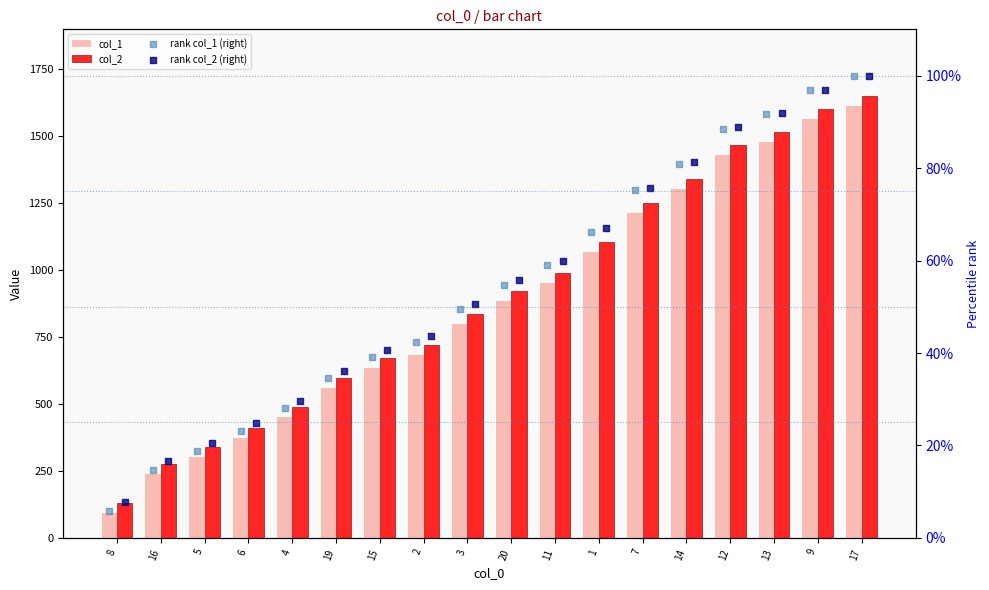

At how many categories does at least one series exceed 1461?

4